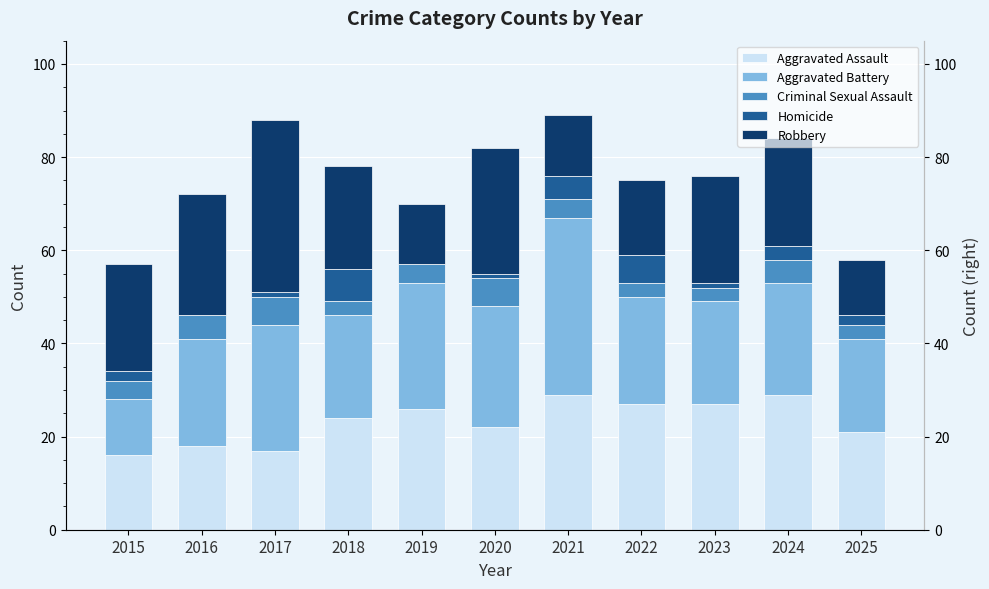

At 2019, list the series in order from smallest to largest.

Homicide, Criminal Sexual Assault, Robbery, Aggravated Assault, Aggravated Battery